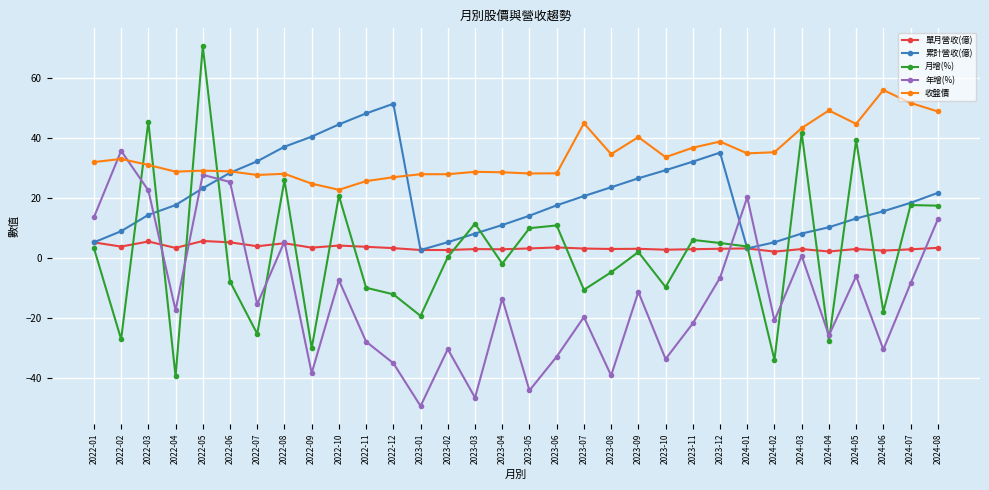

At how many categories does at least one series exceed 18?

32